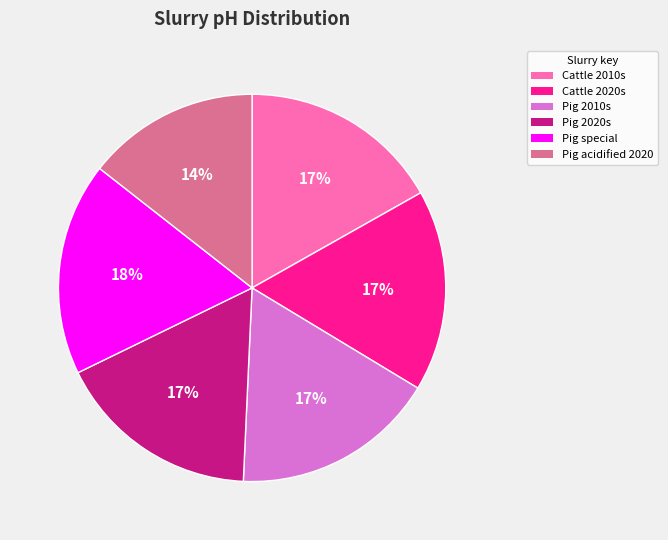

Is there a majority slice in this chart?

No